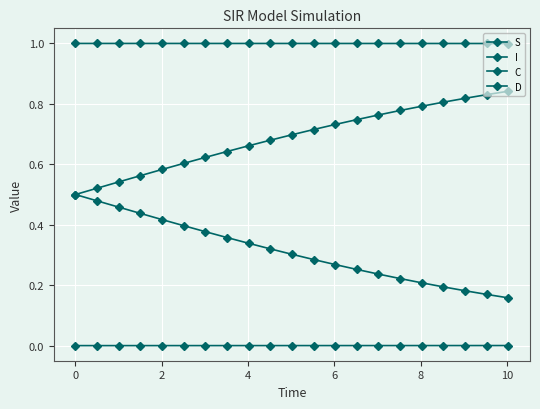

True or false: I and D intersect in this chart.

False